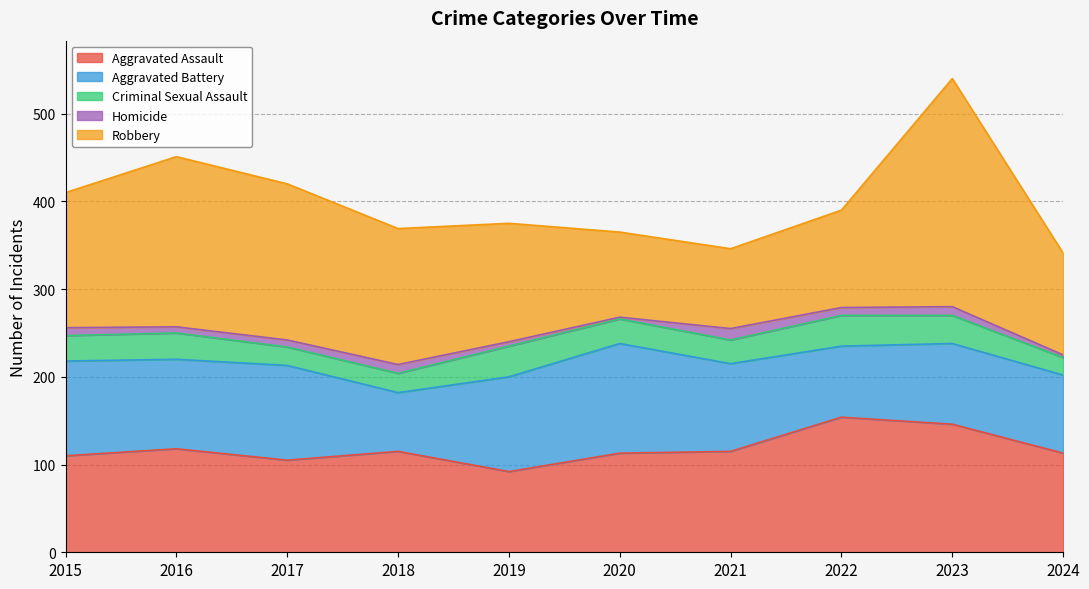

Does the chart display data point markers on the line(s)?

No